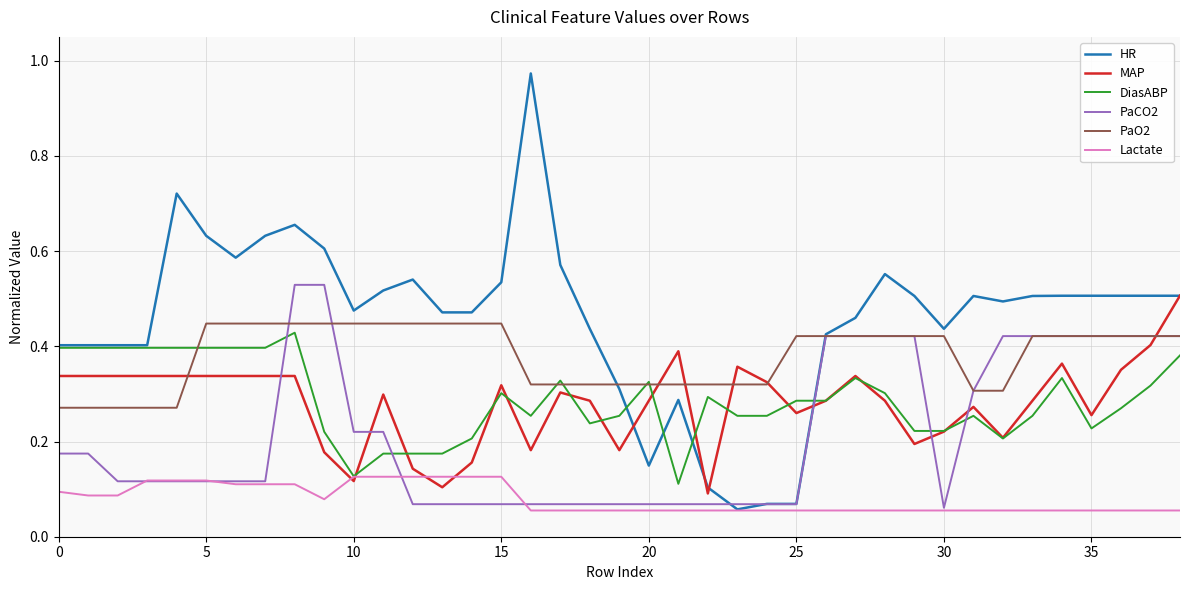

Which series has the largest total across all categories?

HR